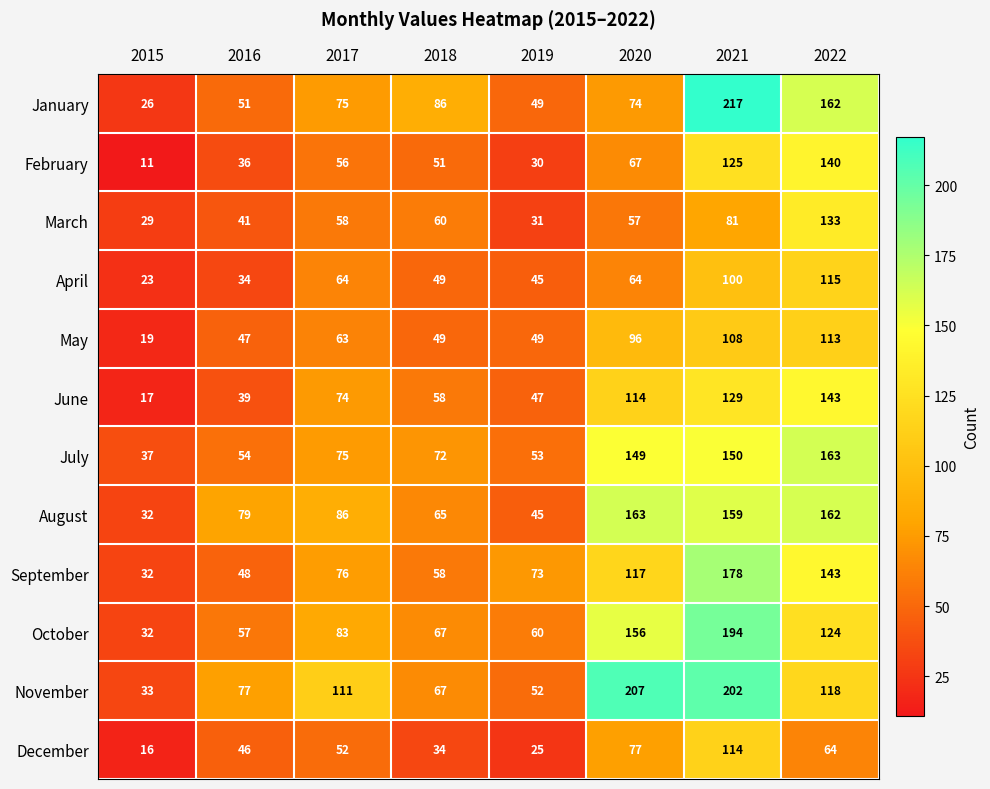

Which series has the largest range (max minus min)?

January